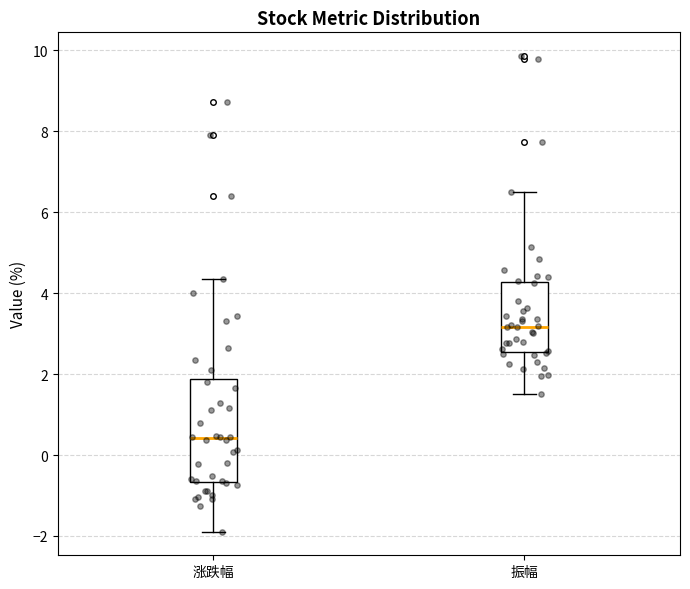

Which box is the tallest, from its lower edge to its upper edge?

涨跌幅